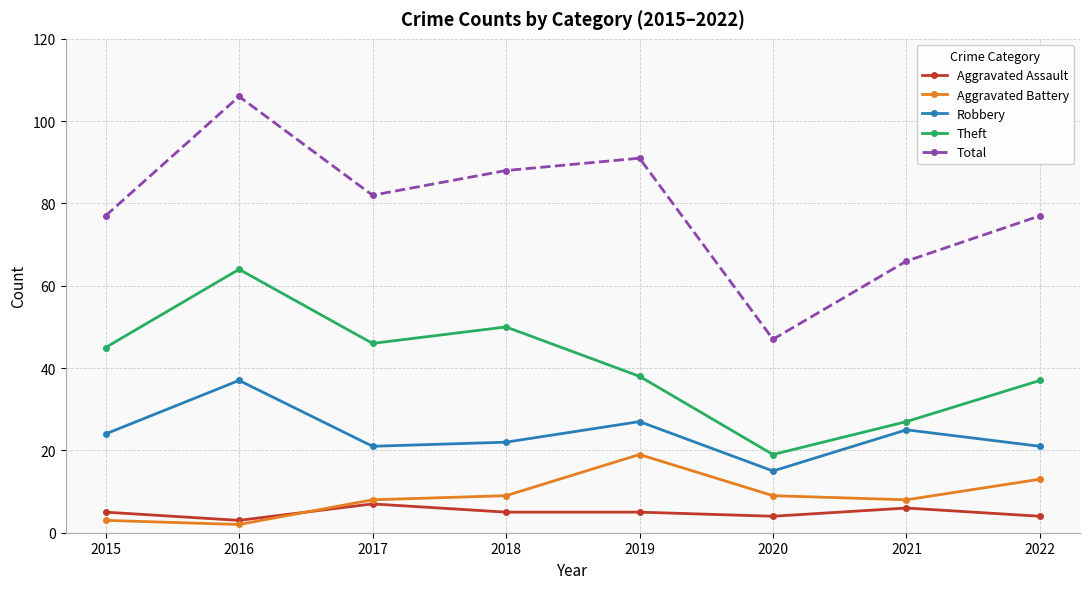

Between 2019 and 2022, which series saw the biggest shift?

Total